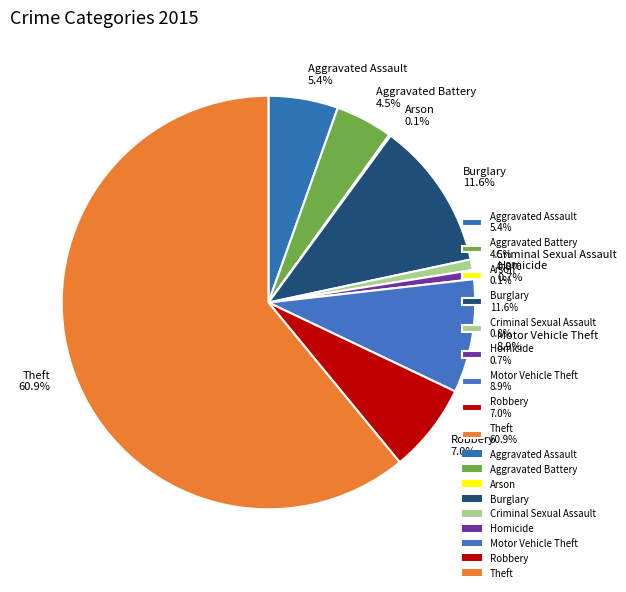

Combined, what portion of the pie is Aggravated Battery 4.5% and Burglary 11.6%?

16.1%